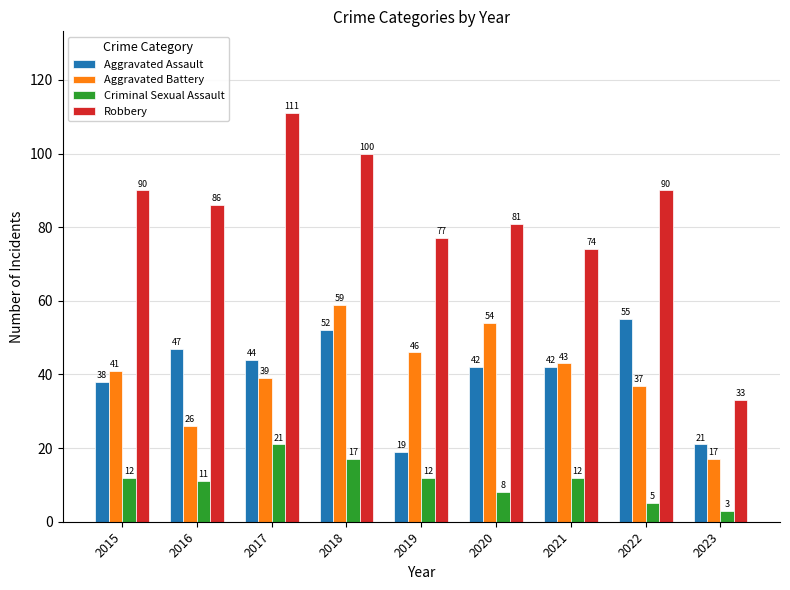

How many categories are shown in the chart?

9